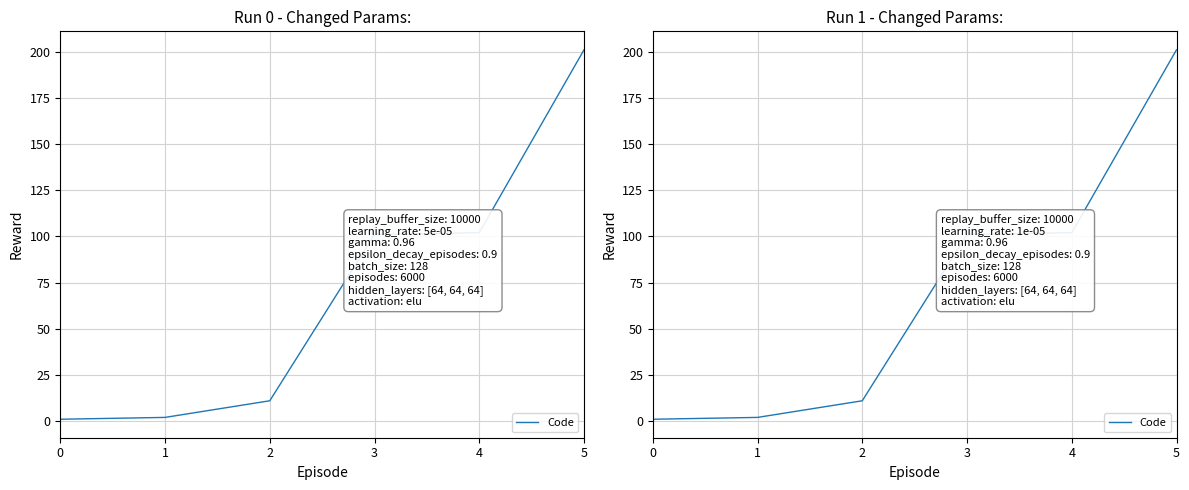

At which label does the data first exceed 101?

4